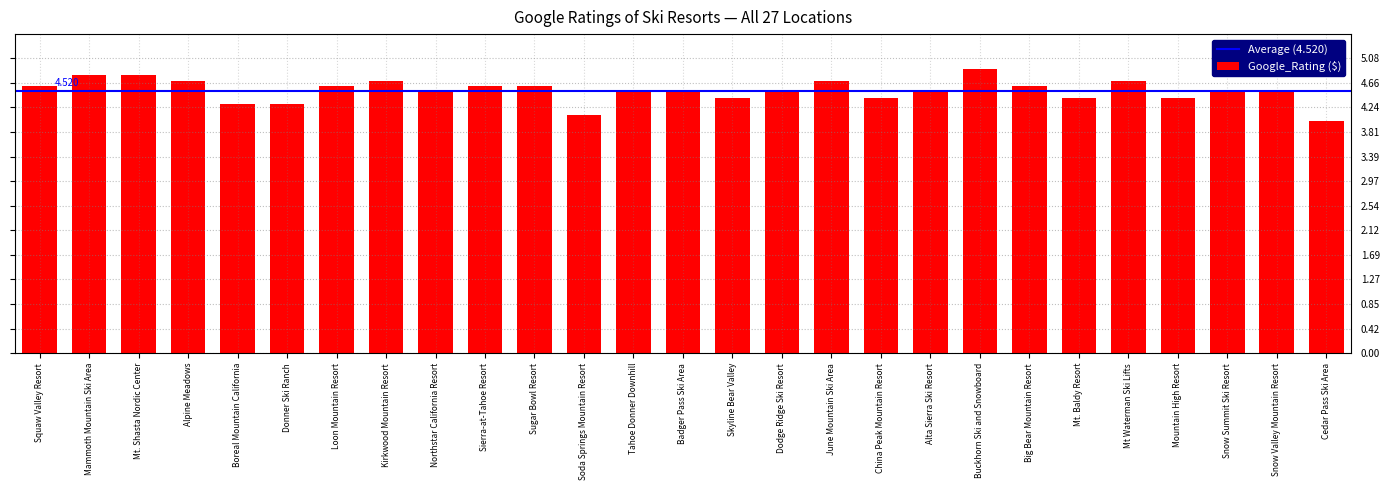

What is the label of the 5th bar from the right?

Mt Waterman Ski Lifts